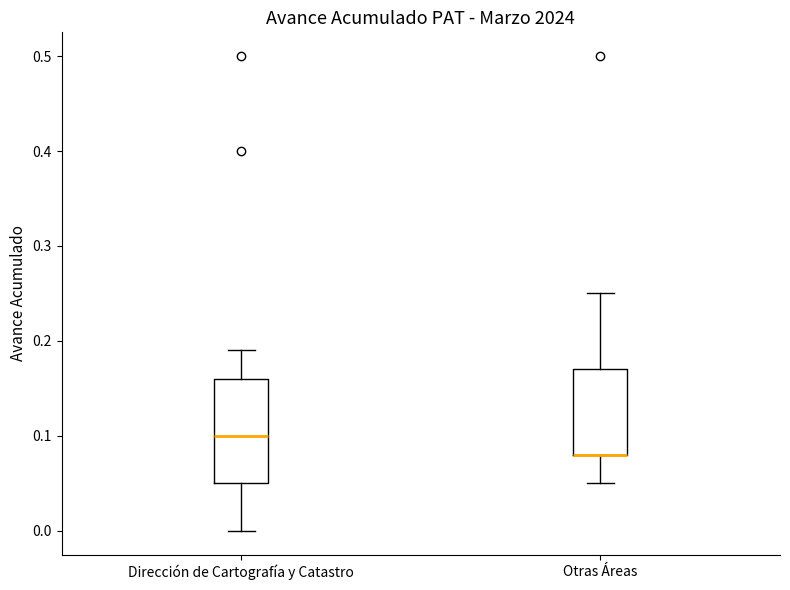

Reading left to right, transcribe this box plot: for each box, give where its median line is, the range the box spans, and where its two whiskers end, as read against the y-axis. The values are not printed on the chart, so give them approximately, as read against the axis.

Dirección de Cartografía y Catastro: median 0.10, box 0.05 to 0.16, whiskers 0.00 to 0.19
Otras Áreas: median 0.08 (drawn on the box's lower edge), box 0.08 to 0.17, whiskers 0.05 to 0.25